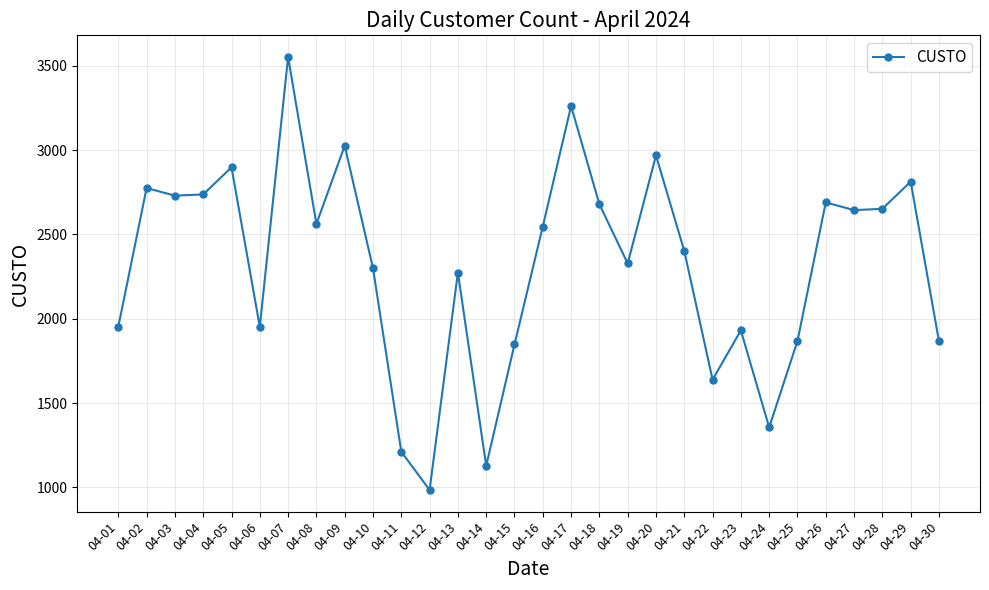

Count the number of data series in this chart.

1